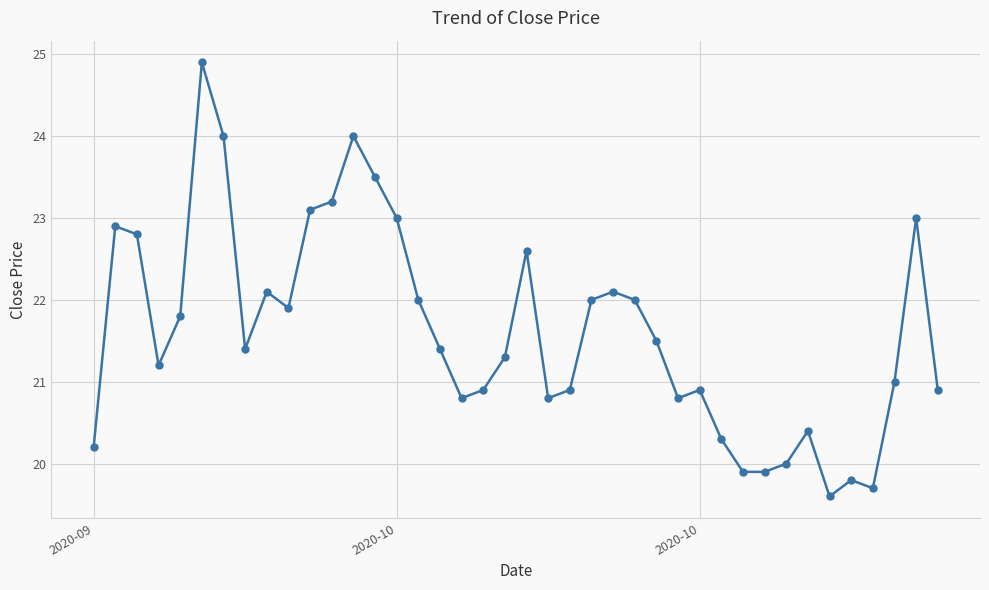

What is the maximum value shown in the chart?

24.9